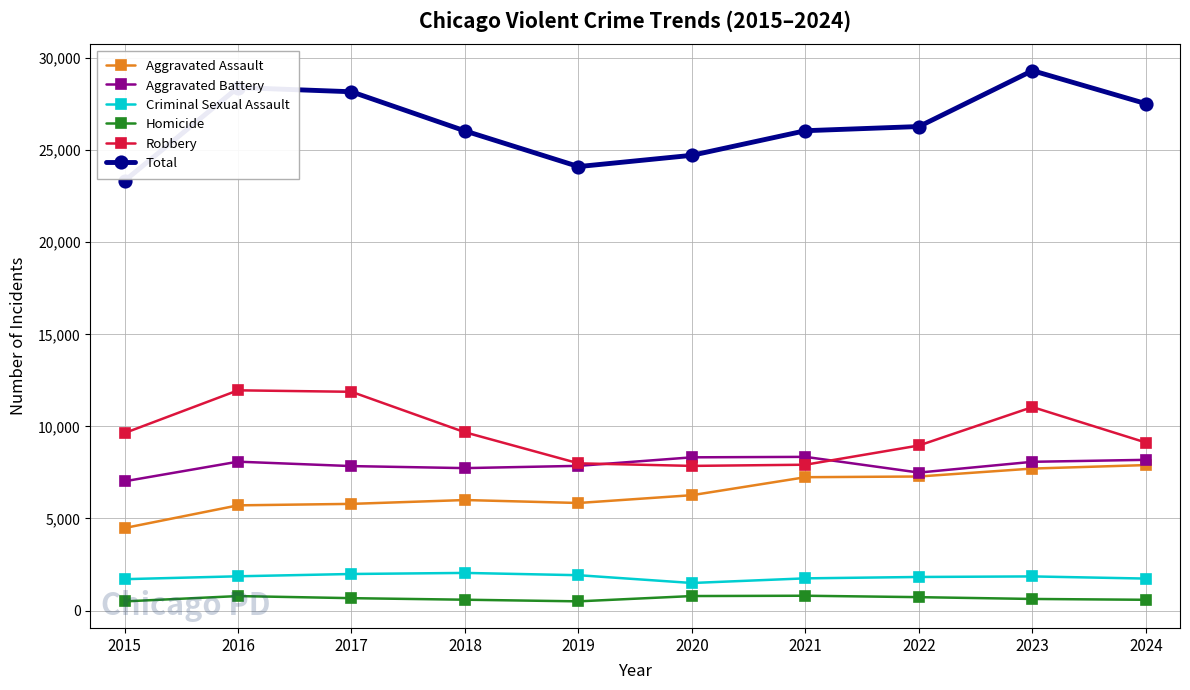

What is the smallest value displayed?

496